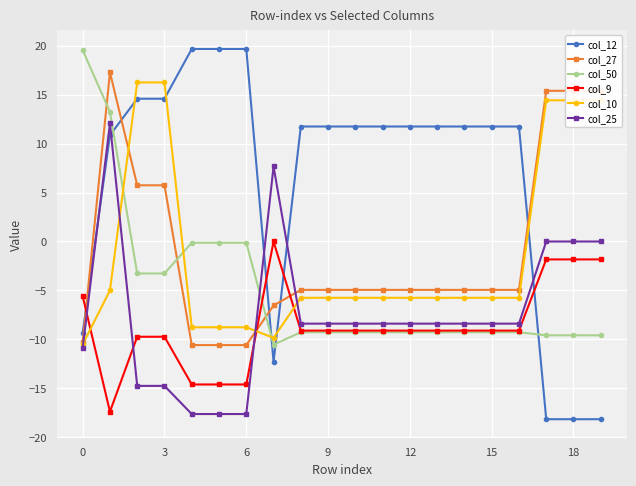

Count the number of categories in the chart.

20